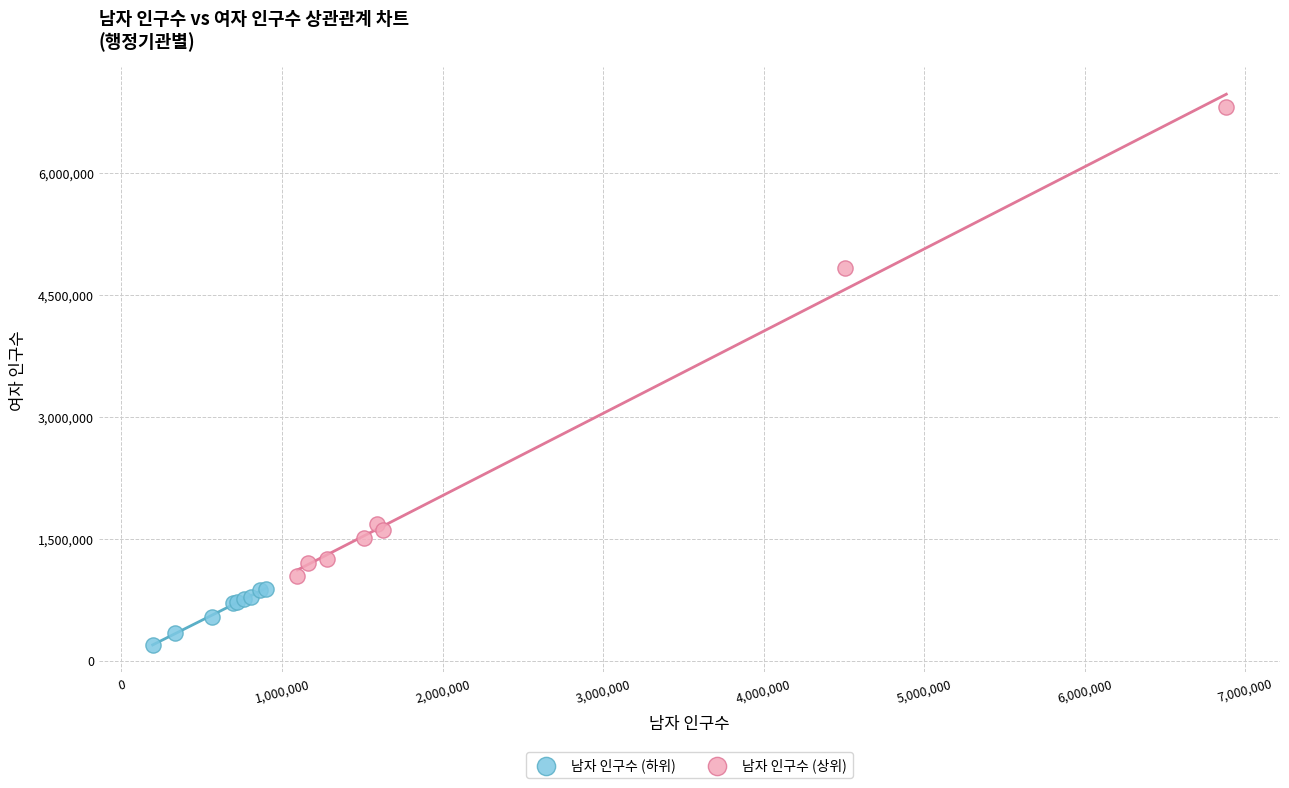

Which series contains the highest Y value?

남자 인구수 (상위)